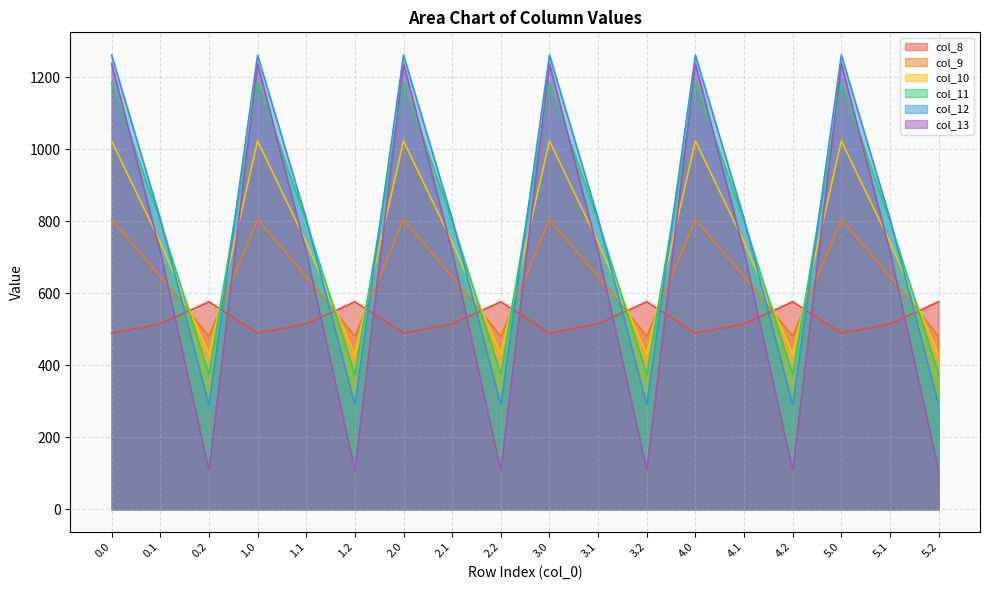

Reading left to right, transcribe all the data shown in this chart.

col_8: 0.0=489.3	0.1=514.8	0.2=576.6	1.0=489.3	1.1=514.8	1.2=576.6	2.0=489.3	2.1=514.8	2.2=576.6	3.0=489.3	3.1=514.8	3.2=576.6	4.0=489.3	4.1=514.8	4.2=576.6	5.0=489.3	5.1=514.8	5.2=576.6
col_9: 0.0=804.0	0.1=646.9	0.2=480.7	1.0=804.0	1.1=646.9	1.2=480.7	2.0=804.0	2.1=646.9	2.2=480.7	3.0=804.0	3.1=646.9	3.2=480.7	4.0=804.0	4.1=646.9	4.2=480.7	5.0=804.0	5.1=646.9	5.2=480.7
col_10: 0.0=1023.2	0.1=742.1	0.2=430.5	1.0=1023.2	1.1=742.1	1.2=430.5	2.0=1023.2	2.1=742.1	2.2=430.5	3.0=1023.2	3.1=742.1	3.2=430.5	4.0=1023.2	4.1=742.1	4.2=430.5	5.0=1023.2	5.1=742.1	5.2=430.5
col_11: 0.0=1185.2	0.1=800.2	0.2=374.4	1.0=1185.2	1.1=800.2	1.2=374.4	2.0=1185.2	2.1=800.2	2.2=374.4	3.0=1185.2	3.1=800.2	3.2=374.4	4.0=1185.2	4.1=800.2	4.2=374.4	5.0=1185.2	5.1=800.2	5.2=374.4
col_12: 0.0=1261.6	0.1=806.9	0.2=289.5	1.0=1261.6	1.1=806.9	1.2=289.5	2.0=1261.6	2.1=806.9	2.2=289.5	3.0=1261.6	3.1=806.9	3.2=289.5	4.0=1261.6	4.1=806.9	4.2=289.5	5.0=1261.6	5.1=806.9	5.2=289.5
col_13: 0.0=1237.4	0.1=715.3	0.2=107.8	1.0=1237.4	1.1=715.3	1.2=107.8	2.0=1237.4	2.1=715.3	2.2=107.8	3.0=1237.4	3.1=715.3	3.2=107.8	4.0=1237.4	4.1=715.3	4.2=107.8	5.0=1237.4	5.1=715.3	5.2=107.8